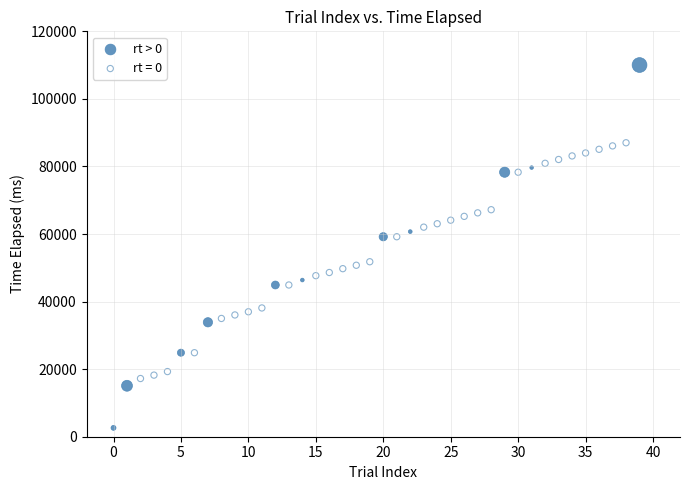

Which series has the widest spread of Y values?

rt > 0